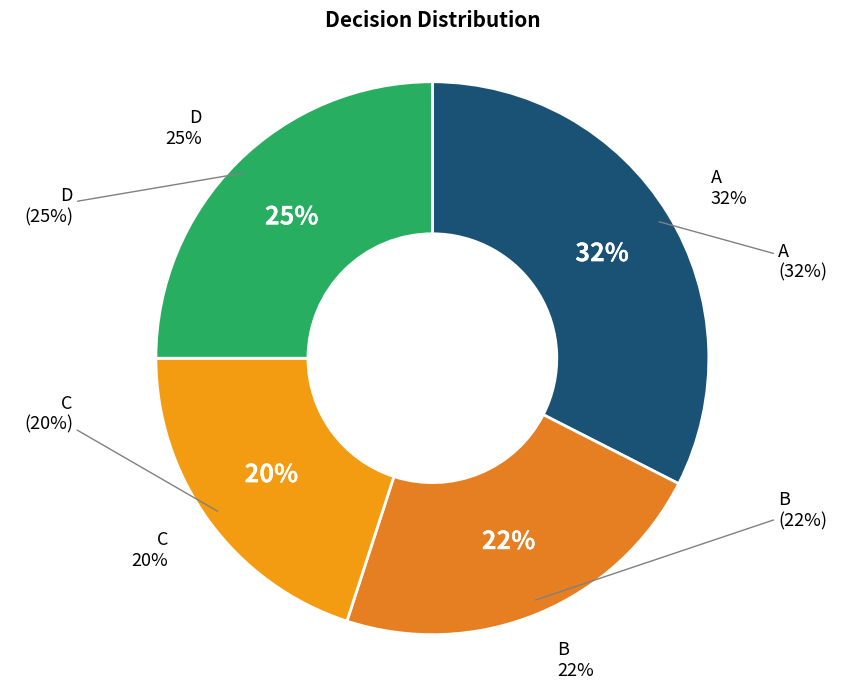

Rank the categories by value from lowest to highest.

C, B, D, A